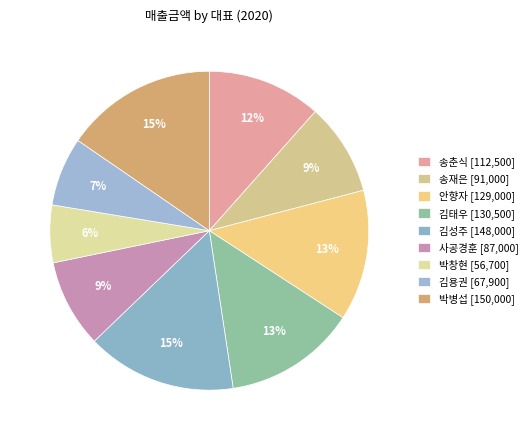

How many segments does this pie chart have?

9